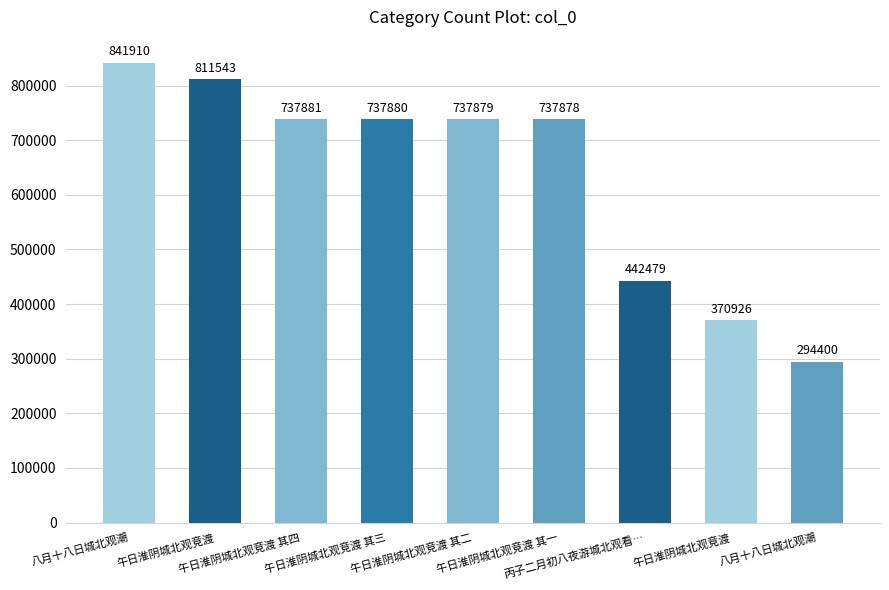

How many categories are shown in the chart?

9